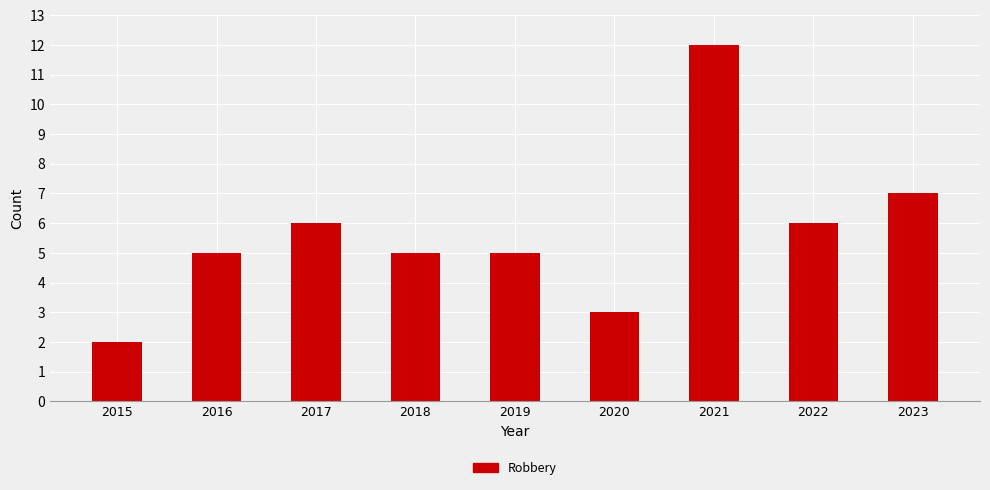

Count the number of categories in the chart.

9